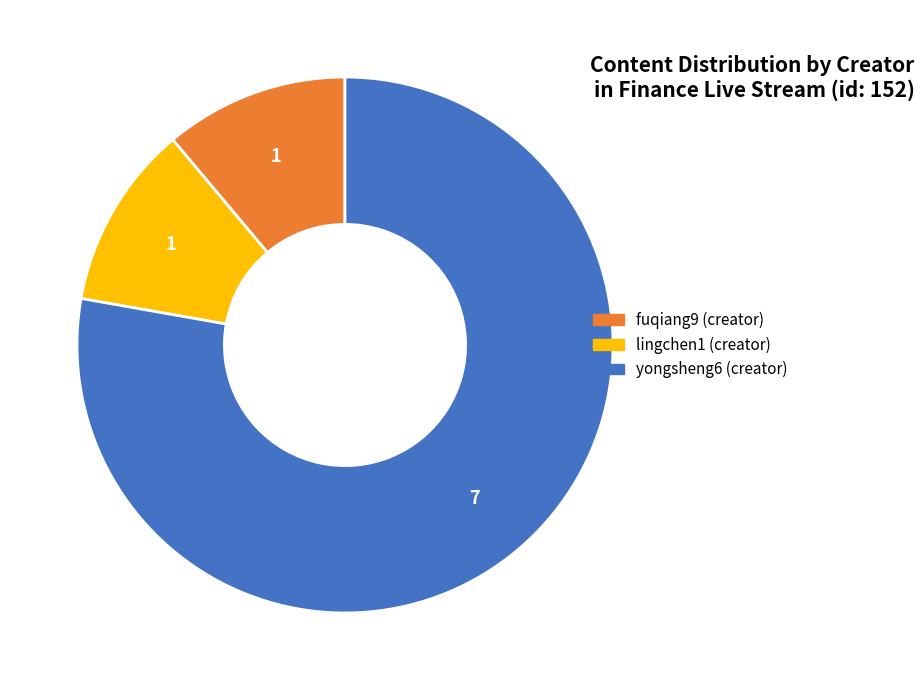

Is there any slice that represents more than half of the pie?

Yes